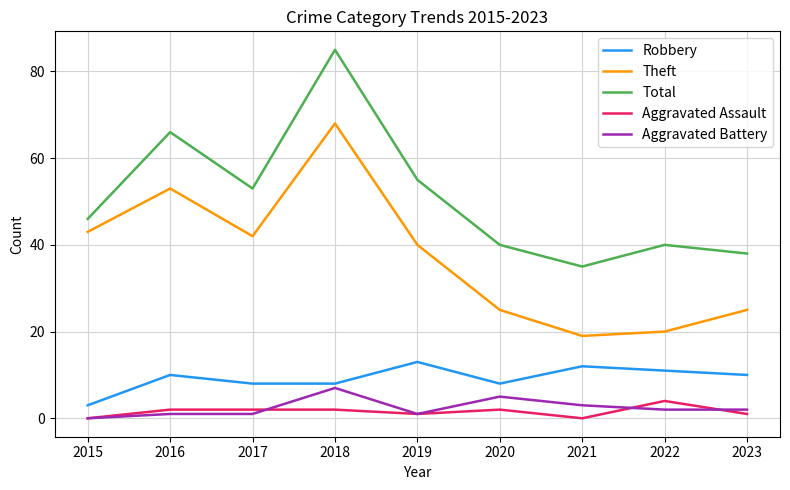

What is the spread (max minus min) of values at 2021?

35